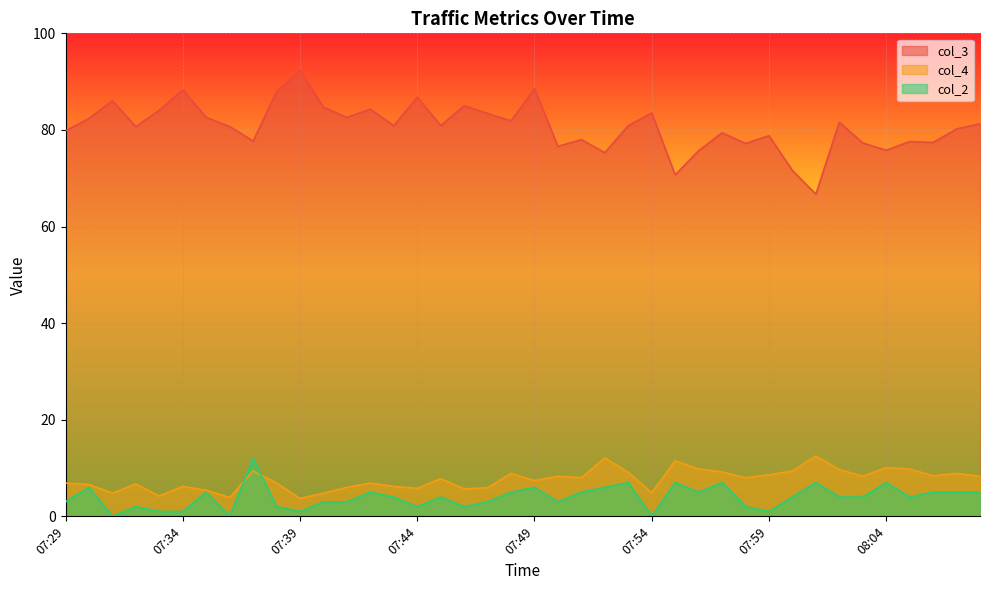

What is the approximate value of col_2 at 07:29?

3.0